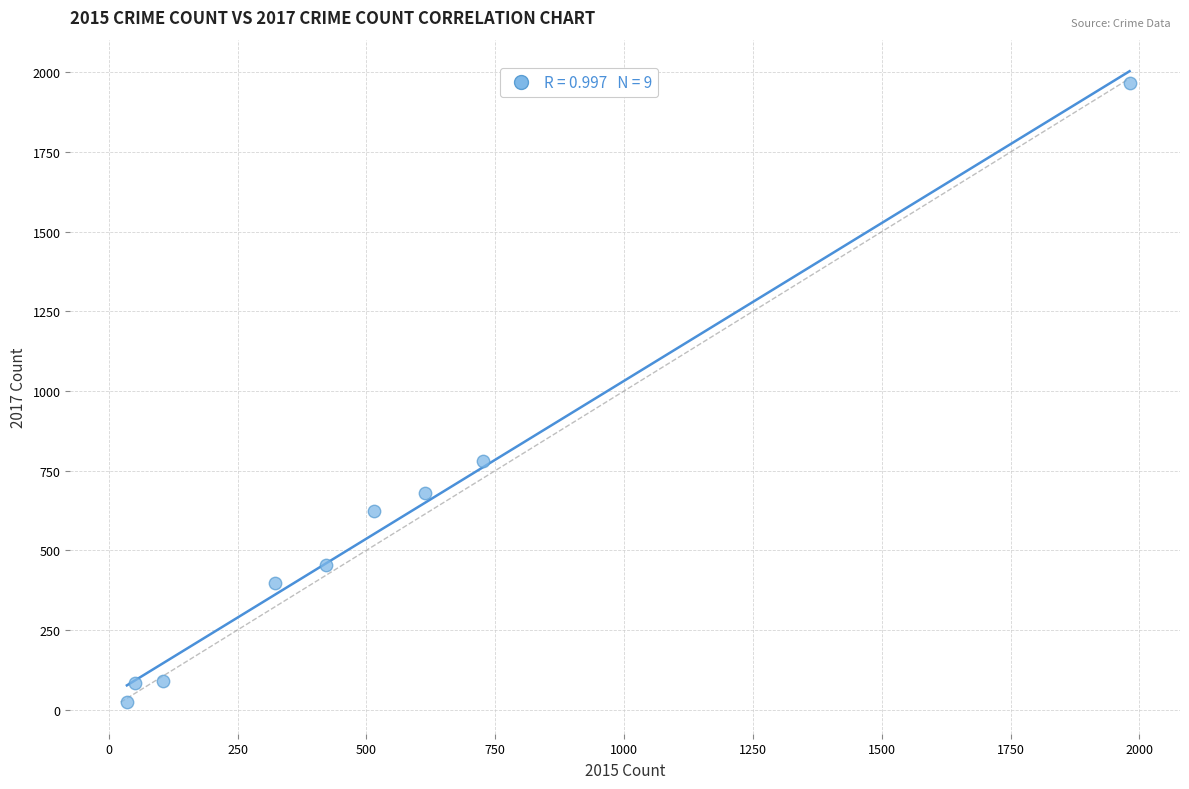

What Y value in the scatter plot is closest to 995?

780